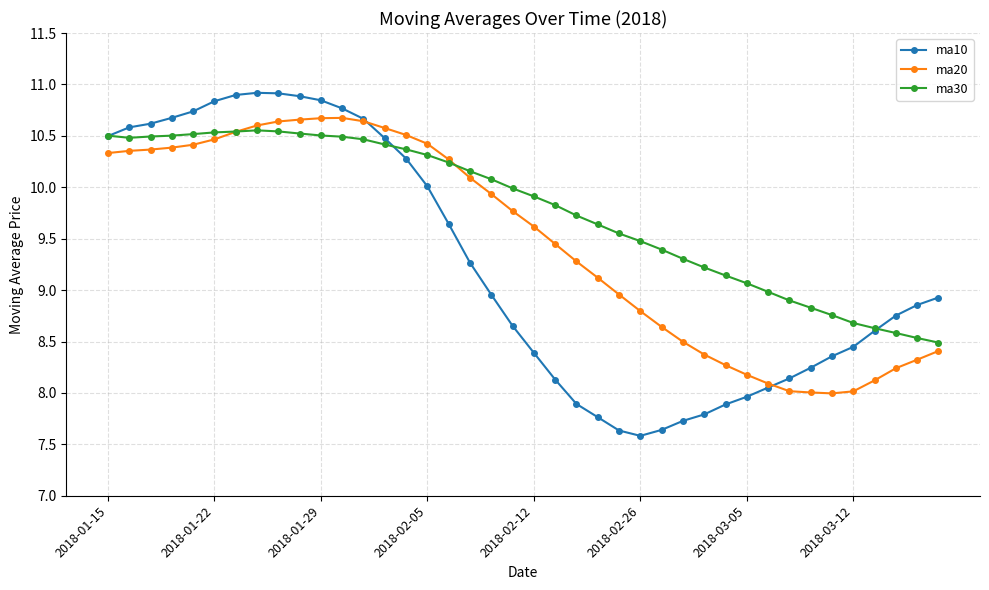

What is the minimum value shown in the chart?

7.6